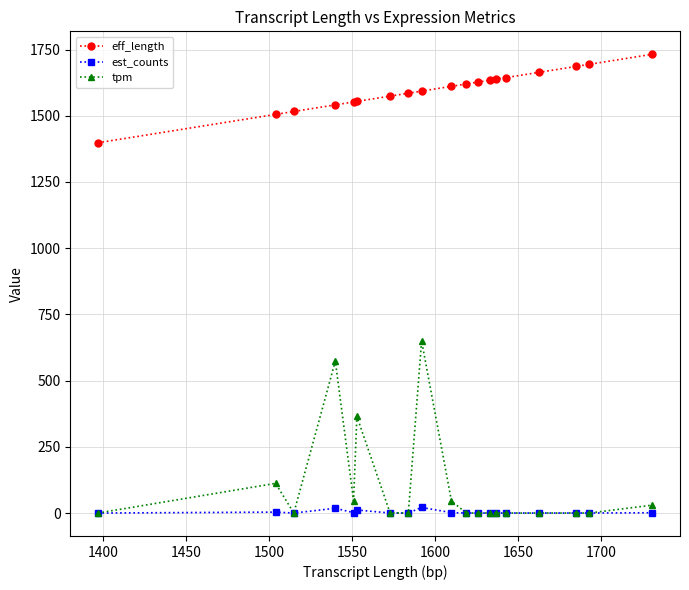

What is the greatest value displayed?

1732.0